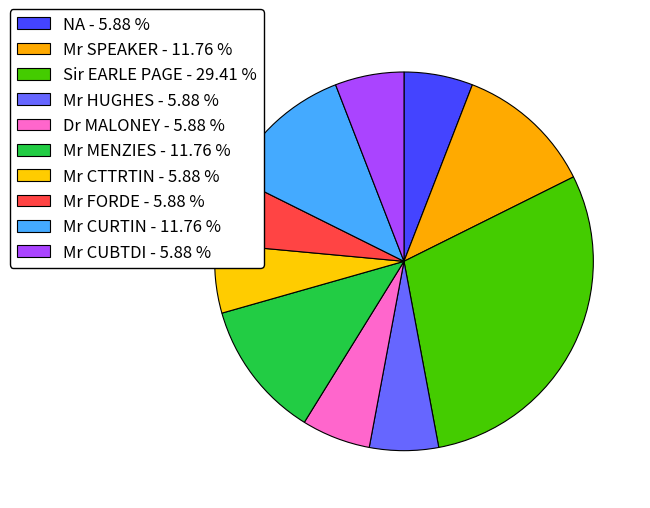

Rank the categories by value from highest to lowest.

Sir EARLE PAGE, Mr SPEAKER, Mr MENZIES, Mr CURTIN, NA, Mr HUGHES, Dr MALONEY, Mr CTTRTIN, Mr FORDE, Mr CUBTDI